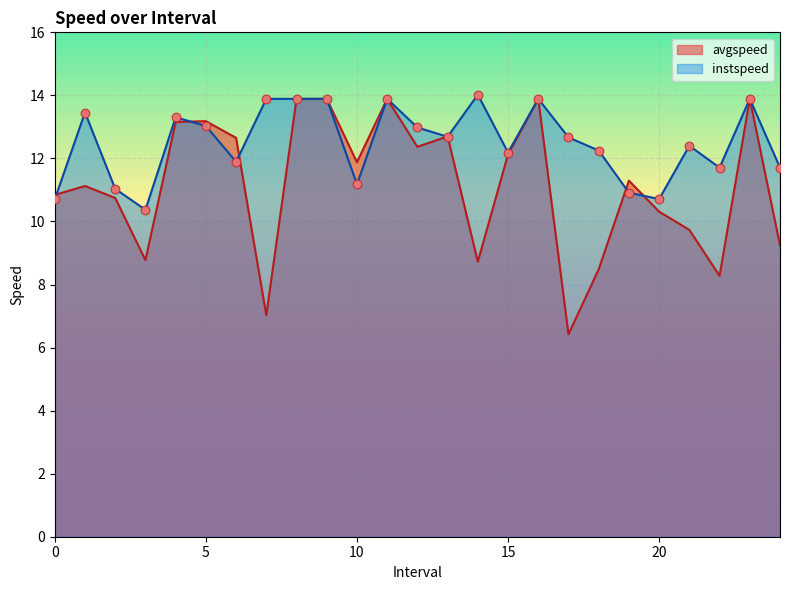

At which category is the sum across all series the highest?

8.0